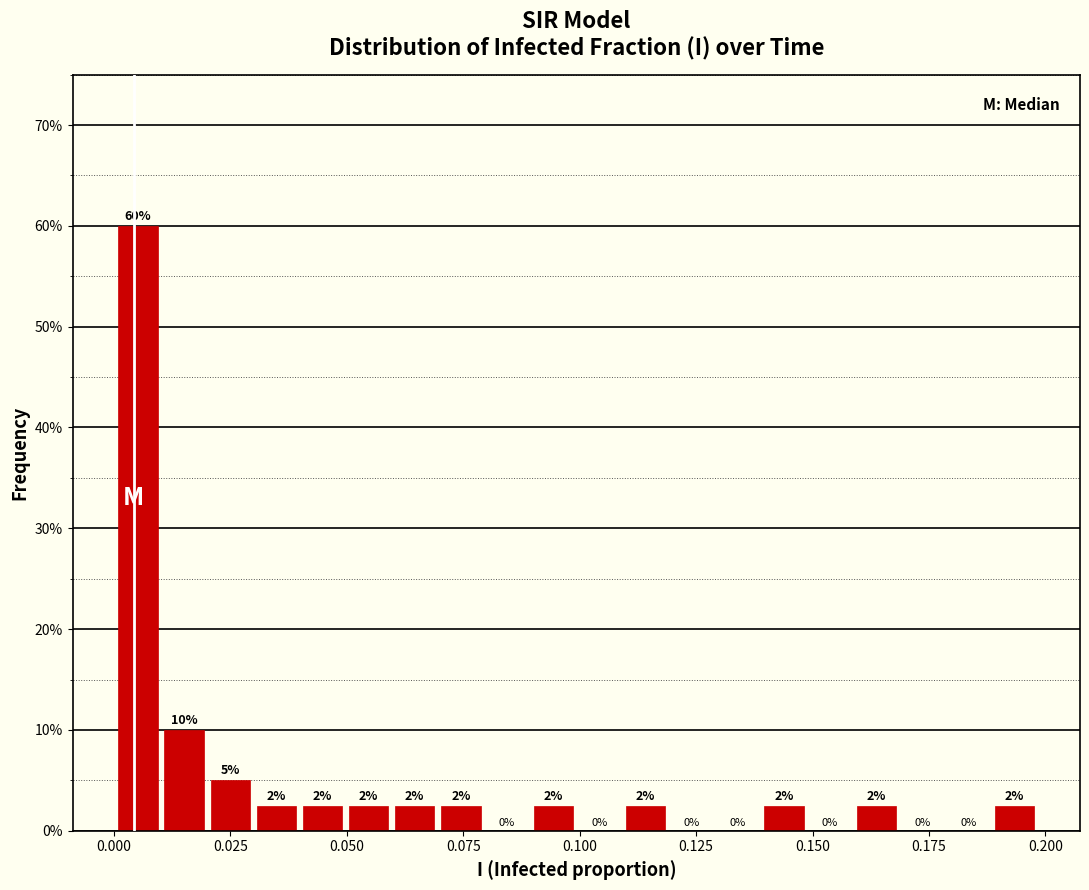

Around what value on the x-axis is the tallest bar? Give the approximate position of its centre, as read against the axis.

0.005